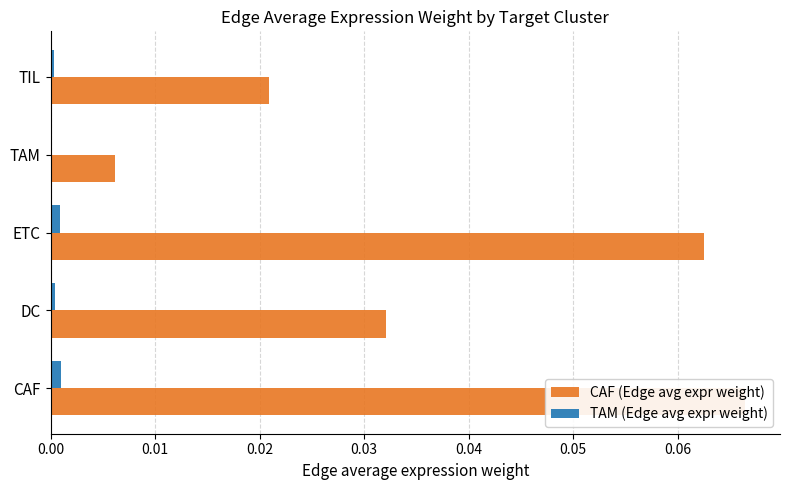

Count the number of data series in this chart.

2